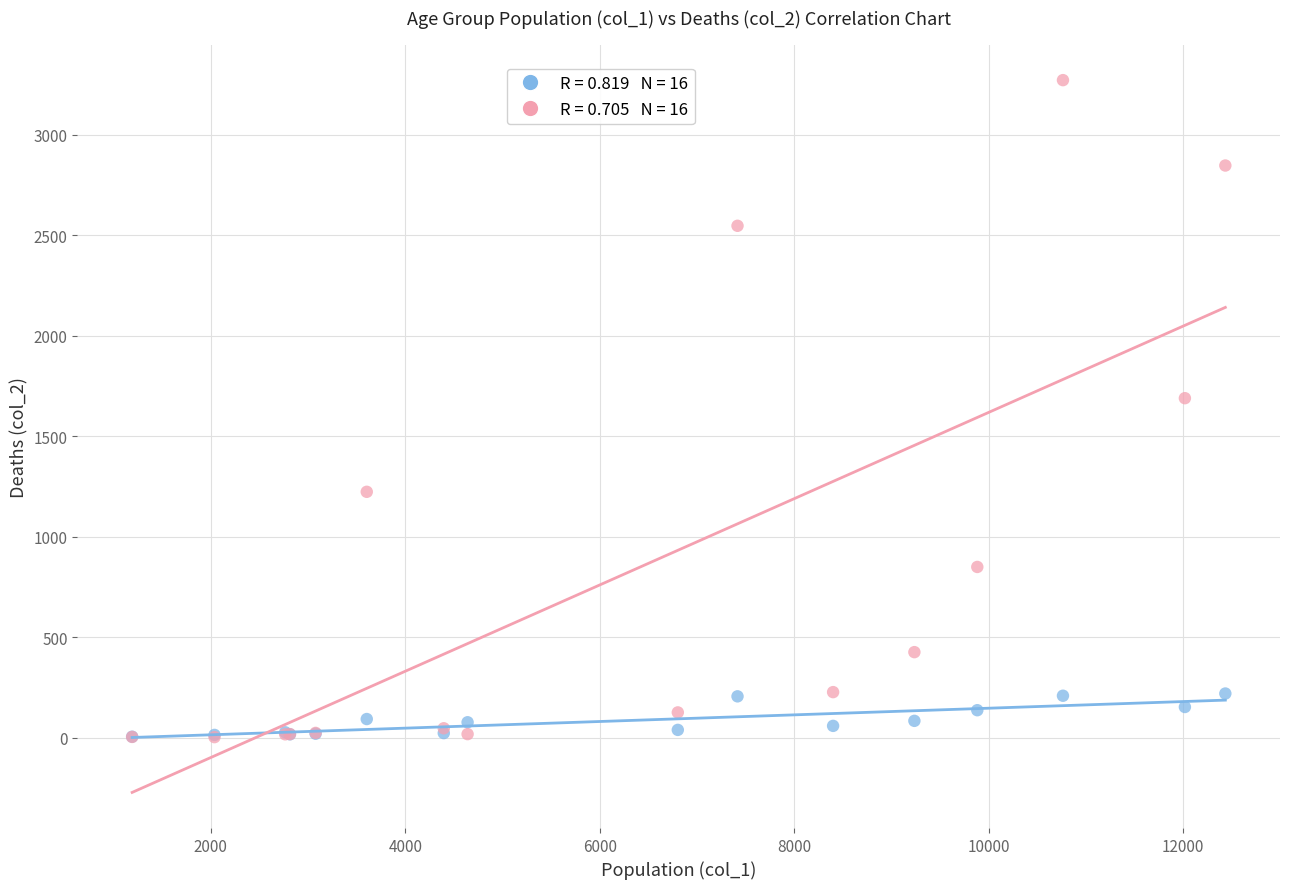

Across all series, what Y value is closest to 1638?

1690